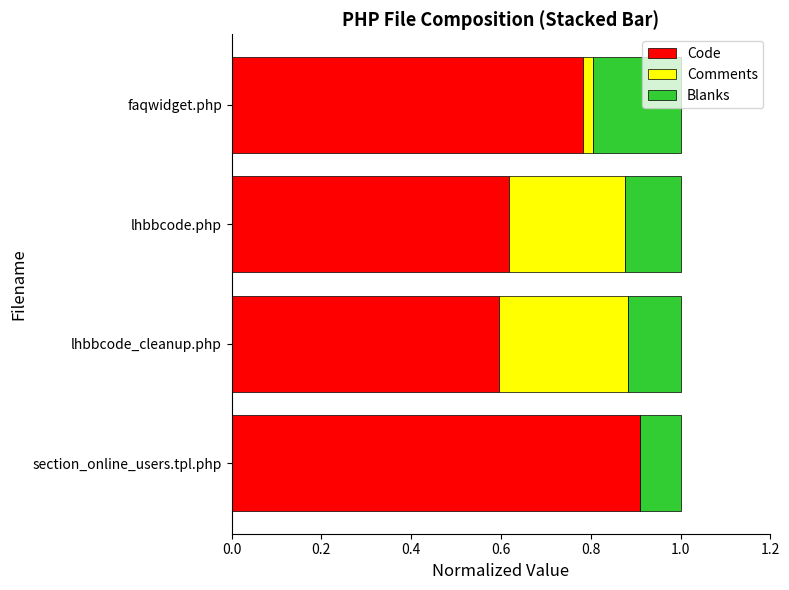

What are all the series names shown in the legend?

Code, Comments, Blanks